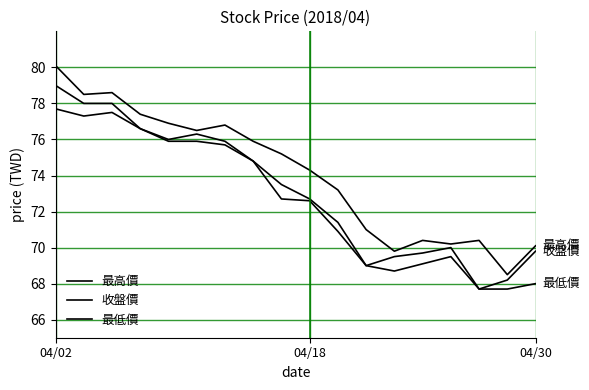

True or false: 最高價 and 收盤價 cross at least once.

False